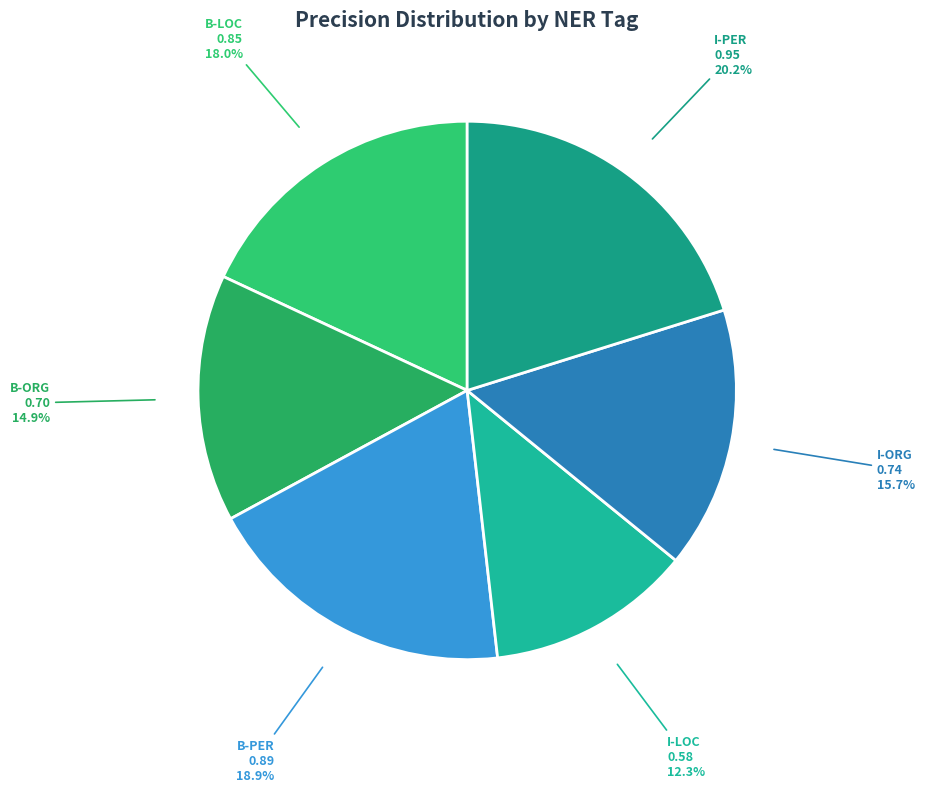

To the nearest percent, what is the difference between the I-PER and I-LOC slice percentages?

8%